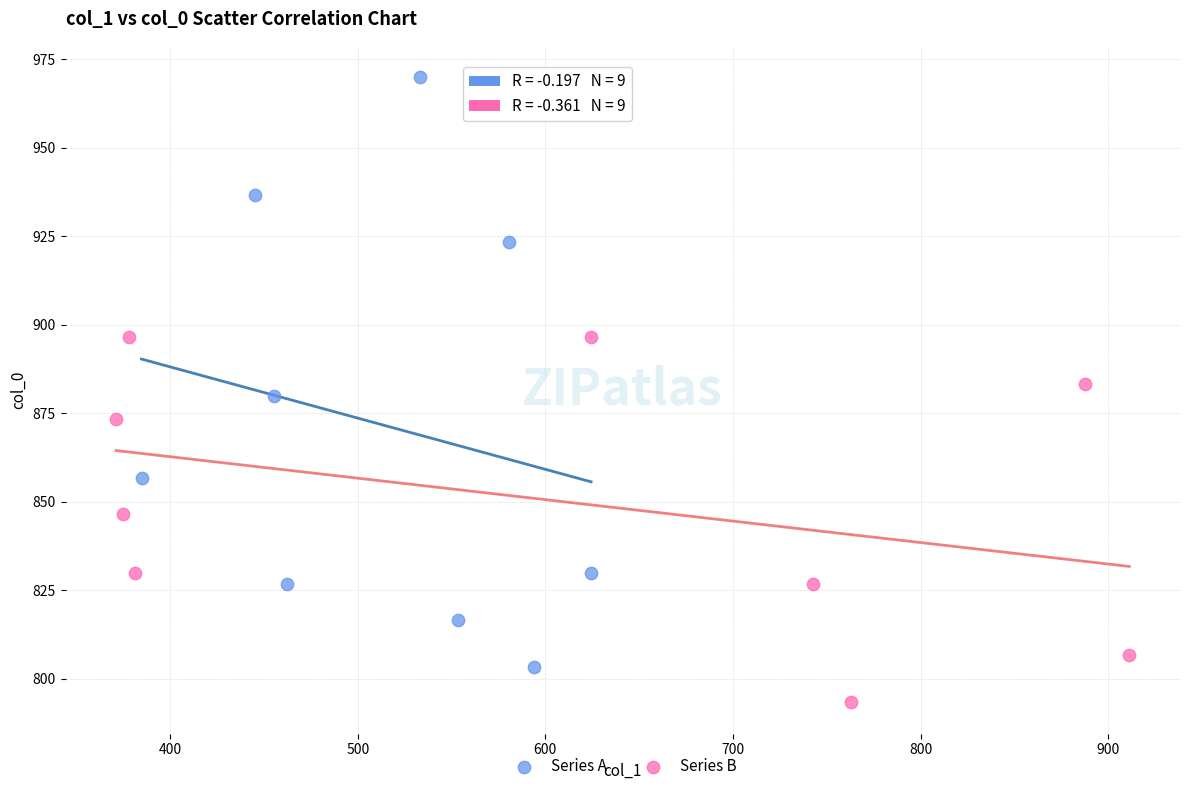

What are all the series names shown in the legend?

Series A, Series B